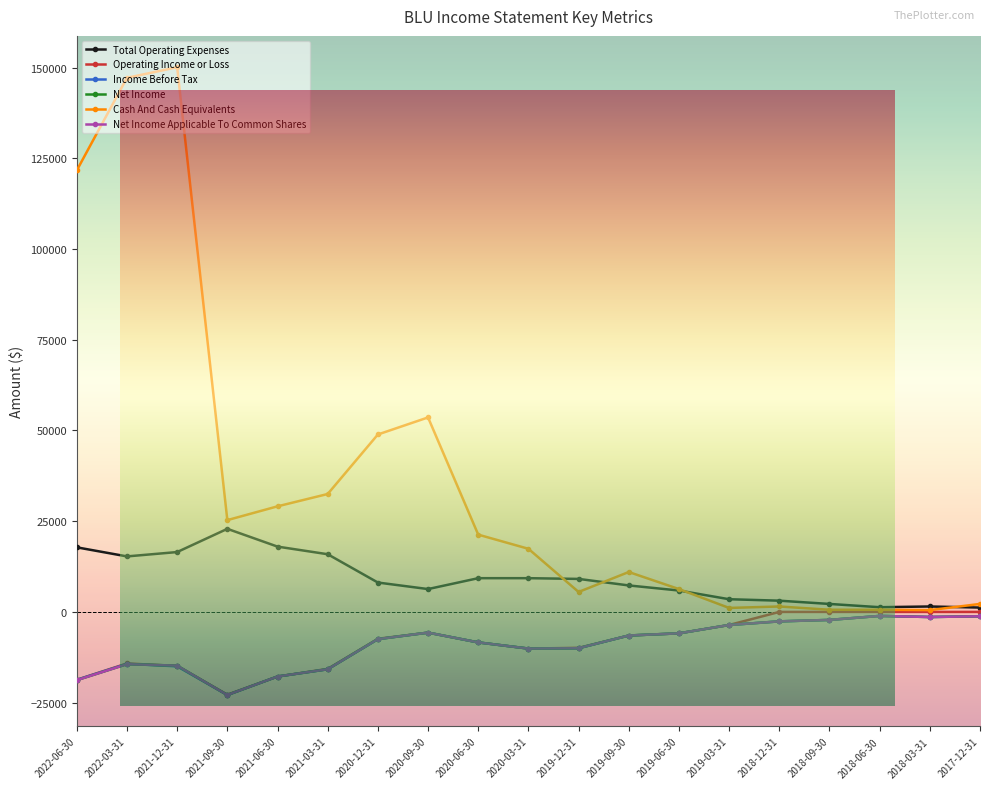

Between 2021-03-31 and 2017-12-31, which is larger?

2021-03-31